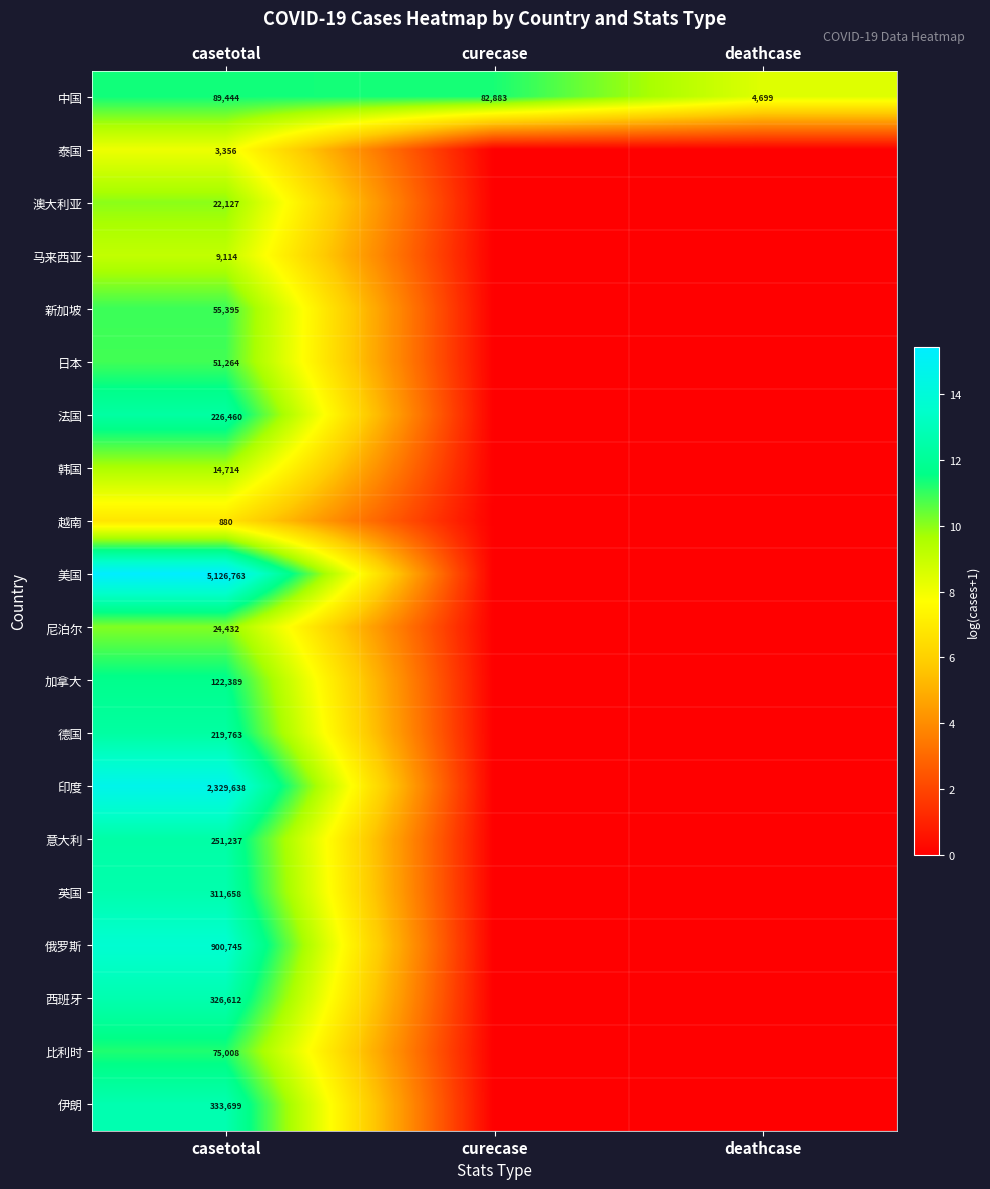

What is the spread (max minus min) of values at curecase?

11.3